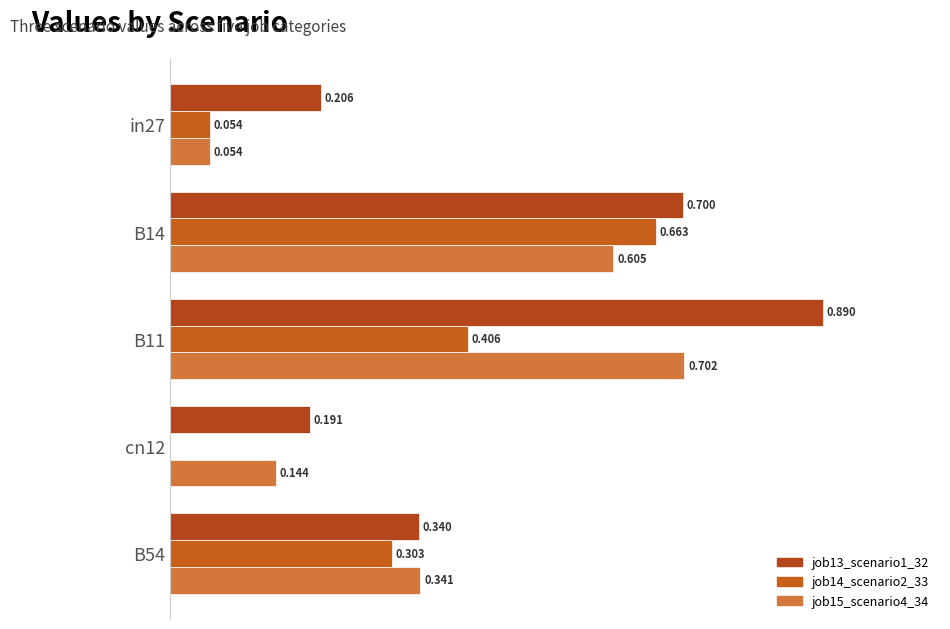

At which category is the sum across all series the highest?

B11